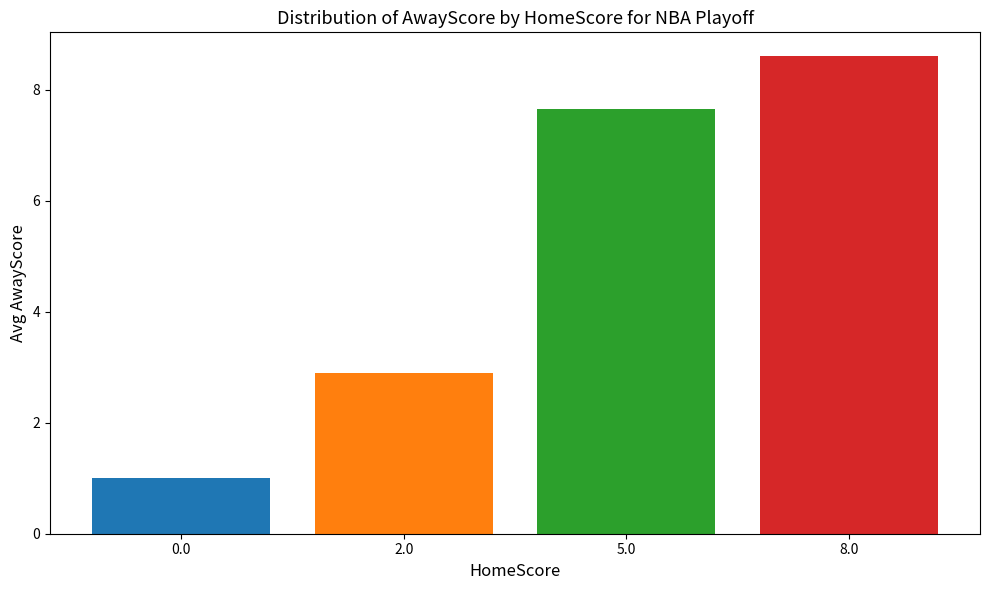

What is the difference between the maximum and second lowest values?

5.7